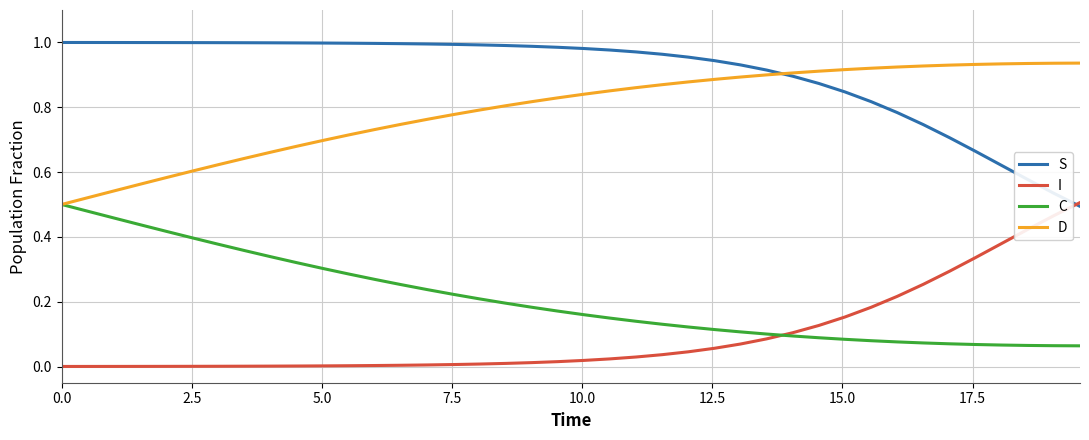

Does the chart display data point markers on the line(s)?

No